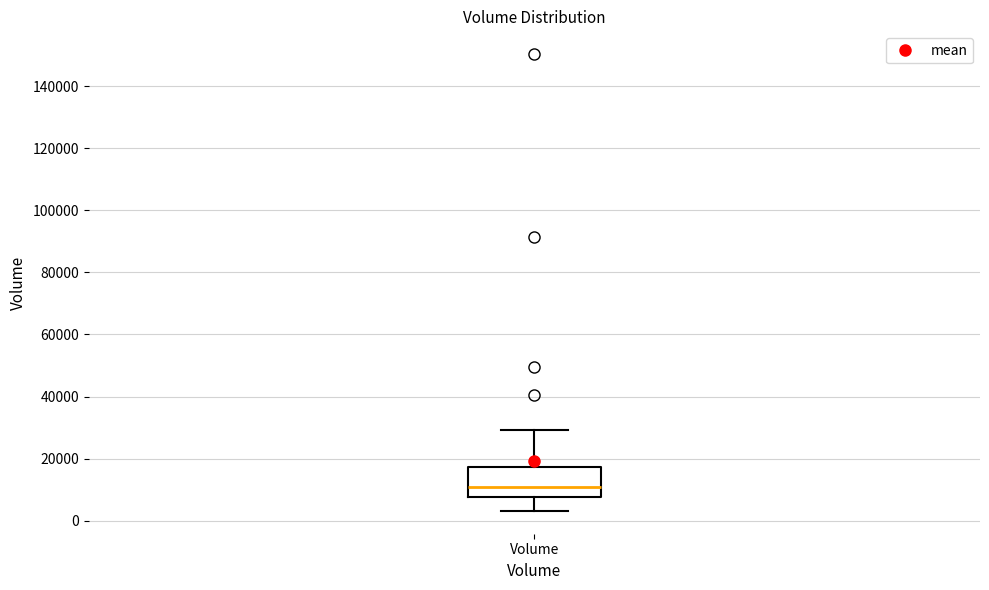

Where does the median line of the box for Volume sit on the y-axis? The values are not printed on the chart, so give them approximately, as read against the axis.

10000